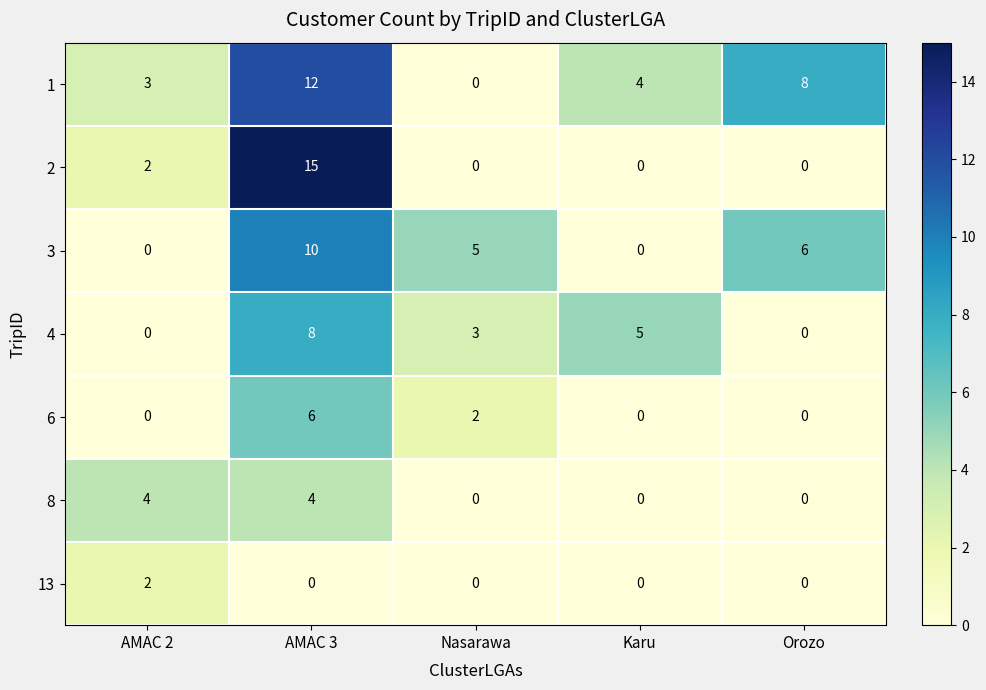

What is the difference between the maximum and minimum values in the 8 series?

4